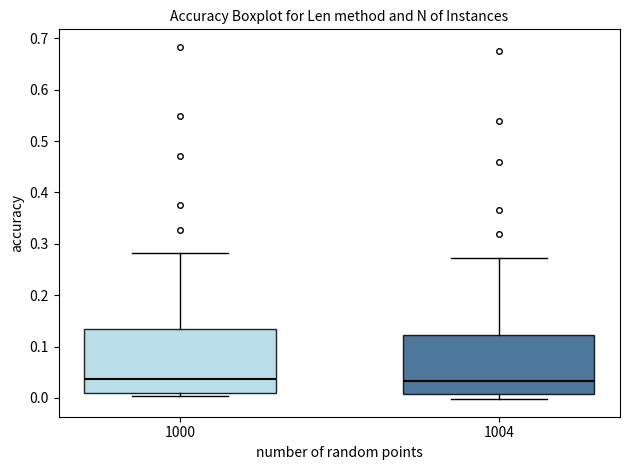

Reading left to right, read every box against the y-axis: the position of its median line, the range the box covers, and the ends of its whiskers. The values are not printed on the chart, so give them approximately, as read against the axis.

1000: median 0.04, box 0.01 to 0.13, whiskers 0.00 to 0.28
1004: median 0.03, box 0.01 to 0.12, whiskers 0.00 to 0.27